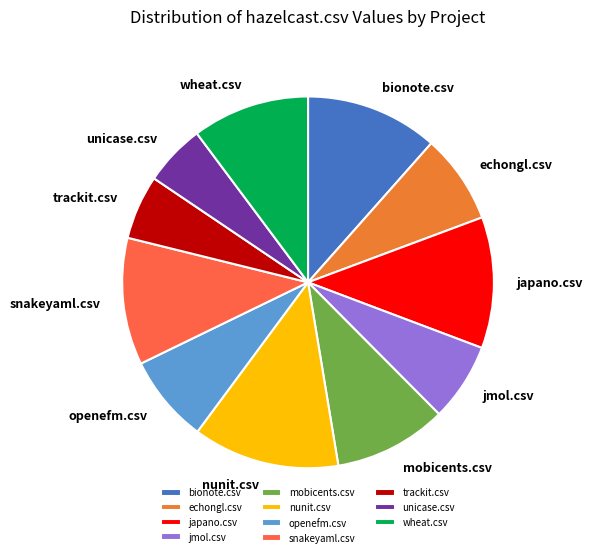

Is wheat.csv the majority of the pie?

No